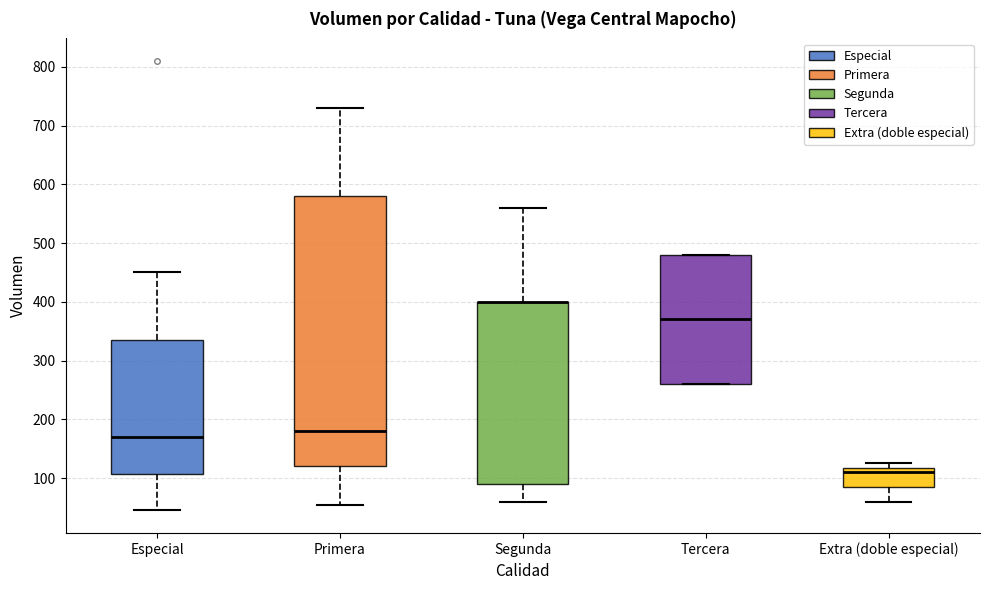

Which box is the tallest, from its lower edge to its upper edge?

Primera